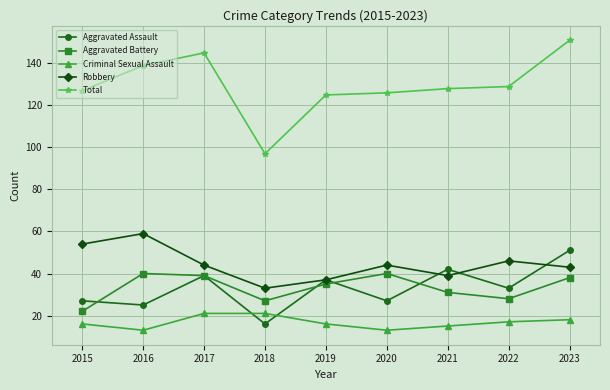

How many lines are shown in the chart?

5